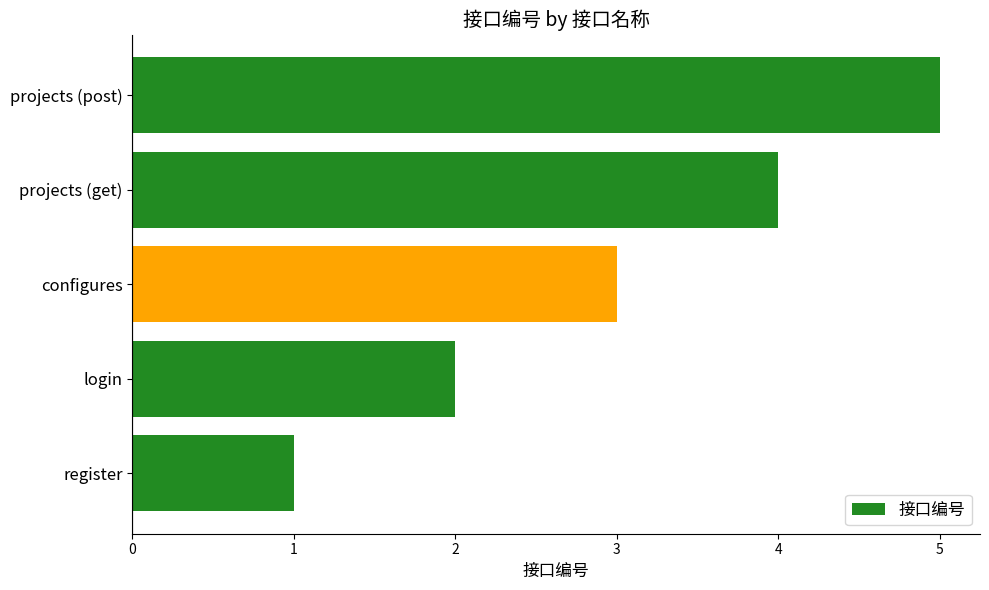

At which category does the chart reach its peak across all series?

projects (post)